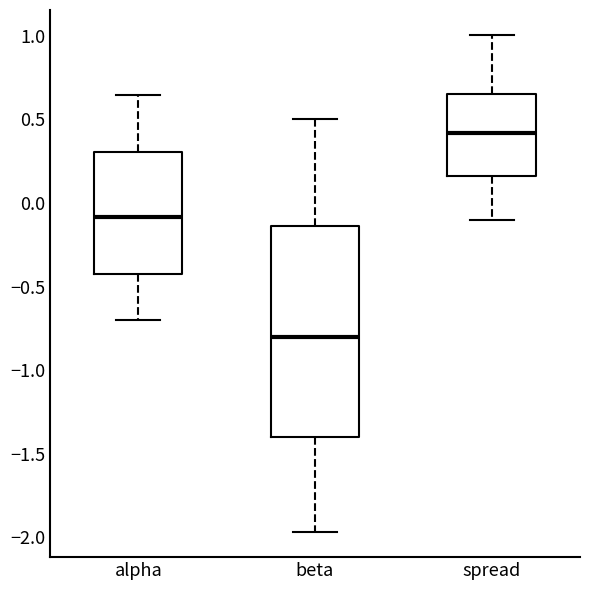

Where does the lower whisker of the box for spread end on the y-axis? The values are not printed on the chart, so give them approximately, as read against the axis.

-0.10